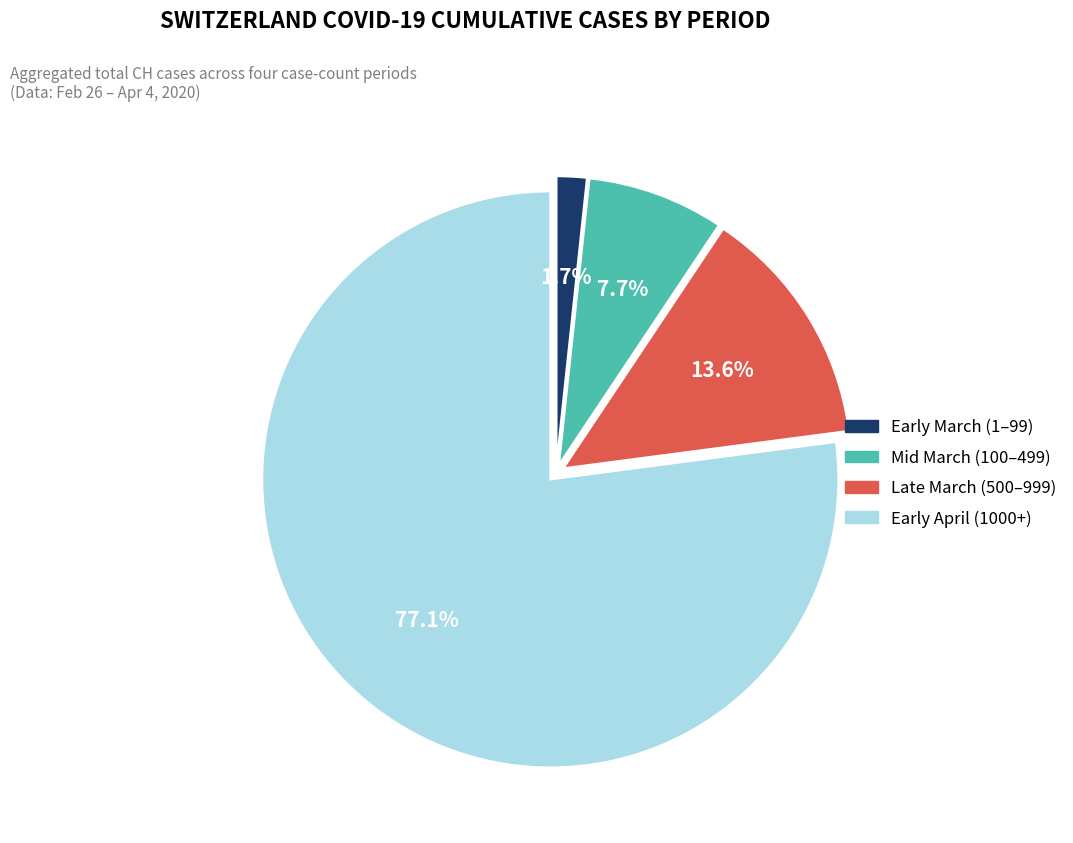

To the nearest percent, what is the average slice percentage?

25%